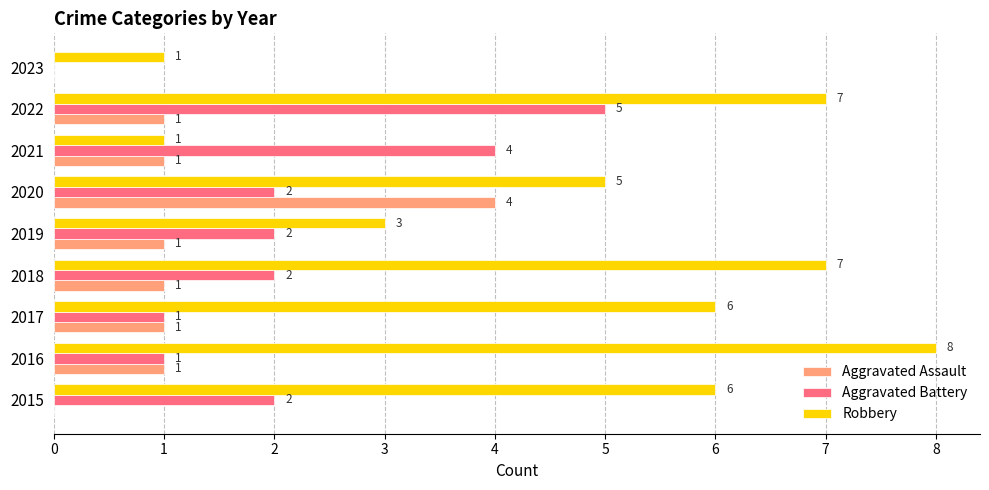

The Aggravated Assault series shows 1 at 2021. True or false?

True